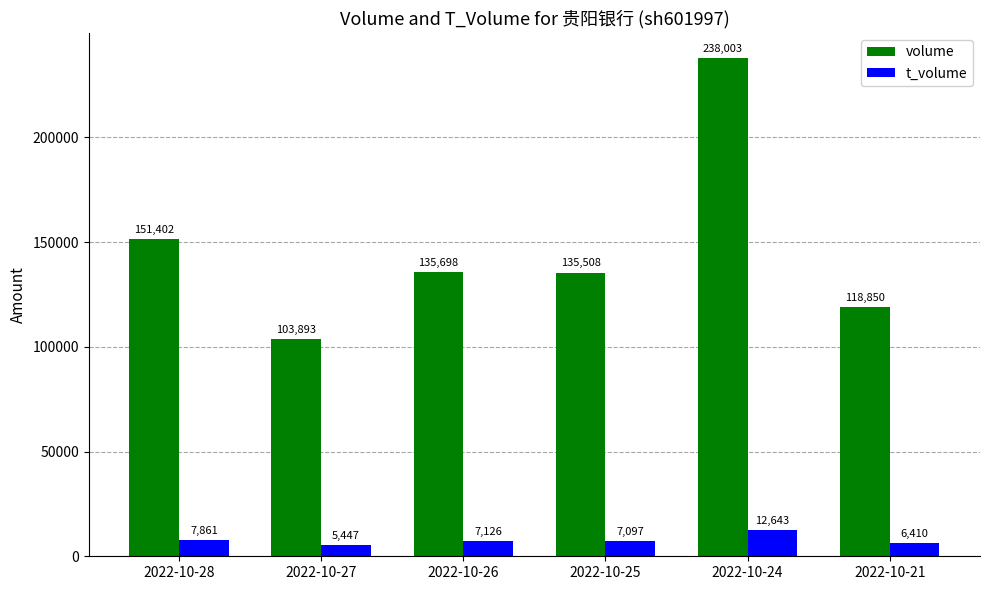

At which category is the sum across all series the highest?

2022-10-24